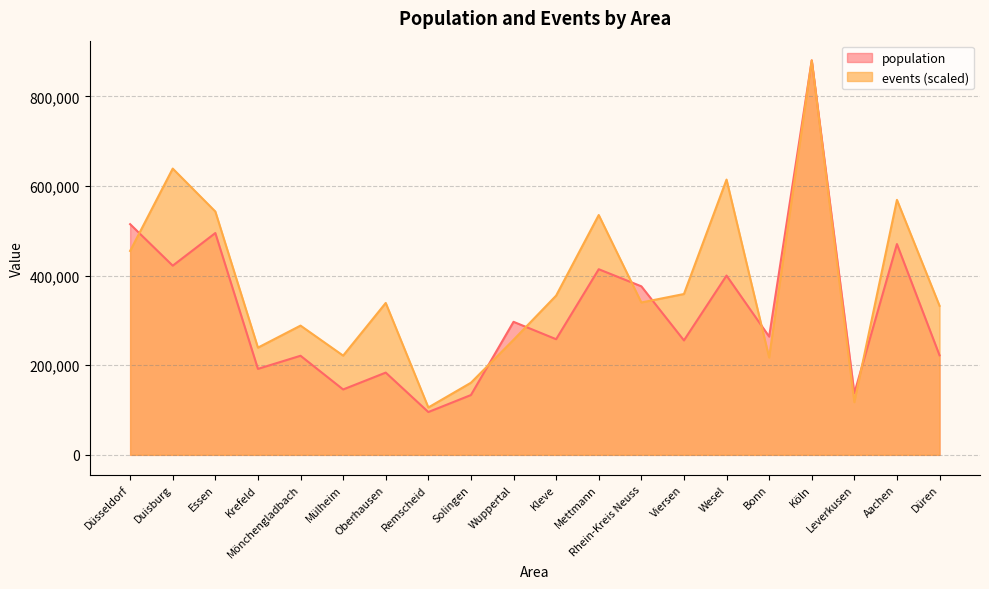

Reading left to right, what are all the values shown in this chart?

population: Düsseldorf=514964.0	Duisburg=422337.0	Essen=495176.0	Krefeld=191949.0	Mönchengladbach=221226.0	Mülheim=146019.0	Oberhausen=183634.0	Remscheid=95607.0	Solingen=133575.0	Wuppertal=296981.0	Kleve=258181.0	Mettmann=414394.0	Rhein-Kreis Neuss=376261.0	Viersen=255499.0	Wesel=400252.0	Bonn=264013.0	Köln=880540.0	Leverkusen=137607.0	Aachen=470552.0	Düren=222217.0
events: Düsseldorf=455230.6	Duisburg=639032.7	Essen=543213.4	Krefeld=239370.1	Mönchengladbach=288526.5	Mülheim=221559.8	Oberhausen=339107.6	Remscheid=105793.0	Solingen=161004.9	Wuppertal=256824.2	Kleve=355493.1	Mettmann=535376.9	Rhein-Kreis Neuss=340176.3	Viersen=359055.1	Wesel=614454.5	Bonn=217285.4	Köln=880540.0	Leverkusen=117547.8	Aachen=569216.4	Düren=332695.9